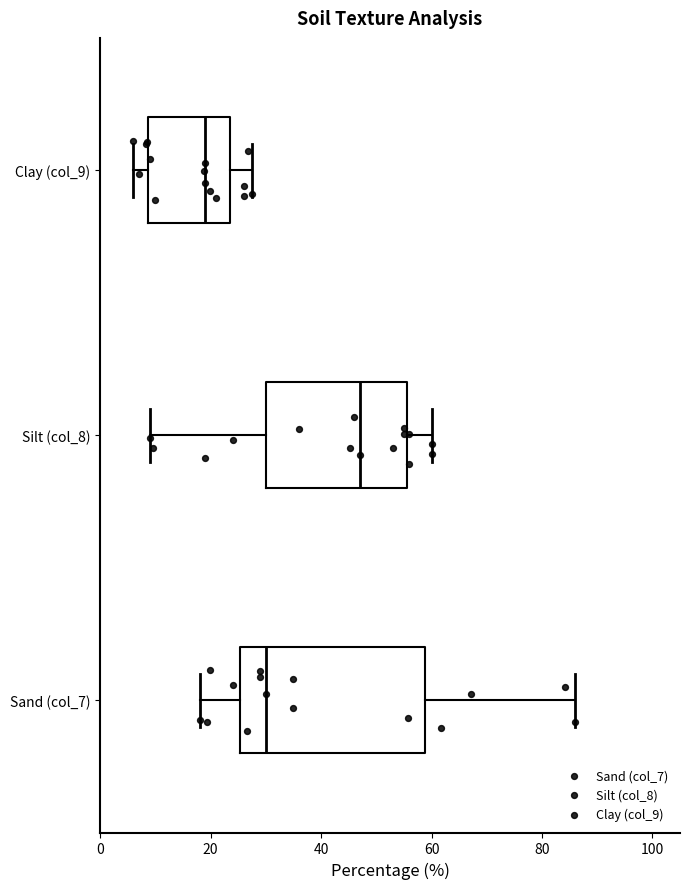

Reading bottom to top, read every box against the x-axis: the position of its median line, the range the box covers, and the ends of its whiskers. The values are not printed on the chart, so give them approximately, as read against the axis.

Sand (col_7): median 30, box 26 to 58, whiskers 18 to 86
Silt (col_8): median 48, box 30 to 56, whiskers 10 to 60
Clay (col_9): median 20, box 8 to 24, whiskers 6 to 28